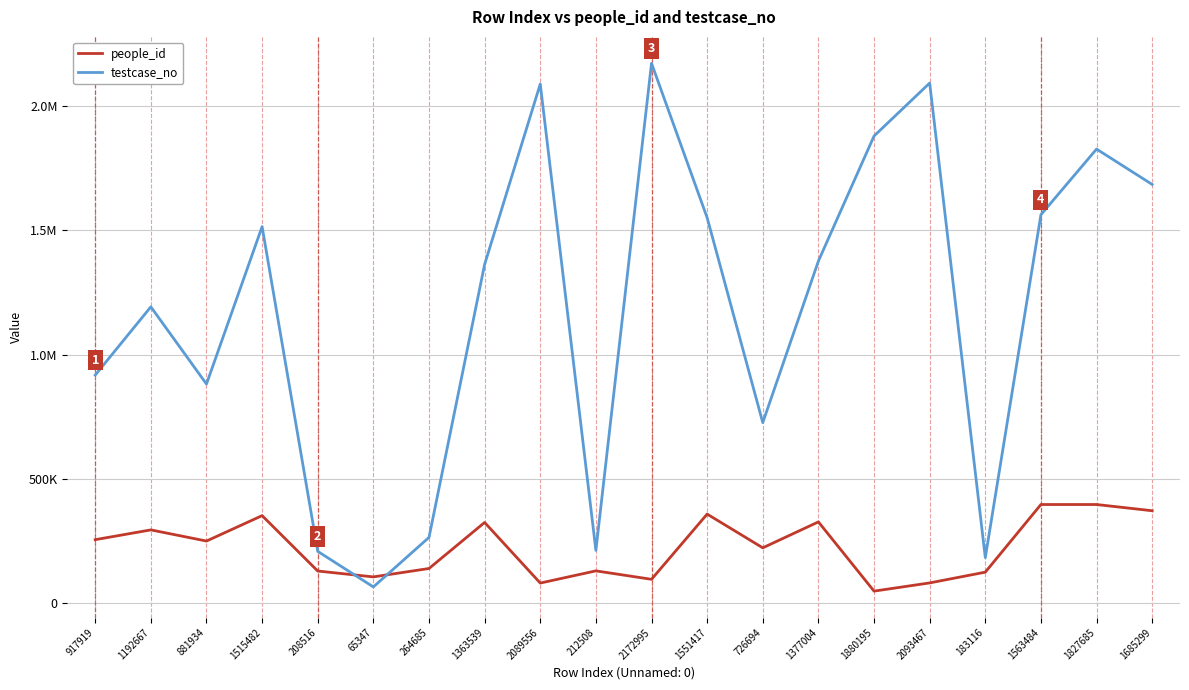

Does the chart display data point markers on the line(s)?

No